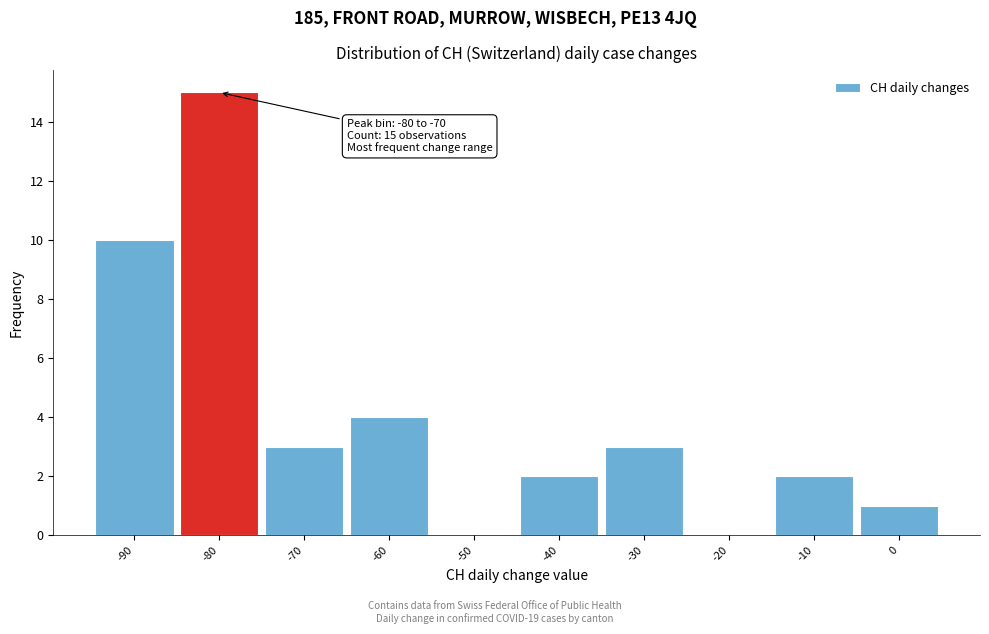

Reading left to right, transcribe all the data shown in this chart.

-90=10	-80=15	-70=3	-60=4	-50=0	-40=2	-30=3	-20=0	-10=2	0=1